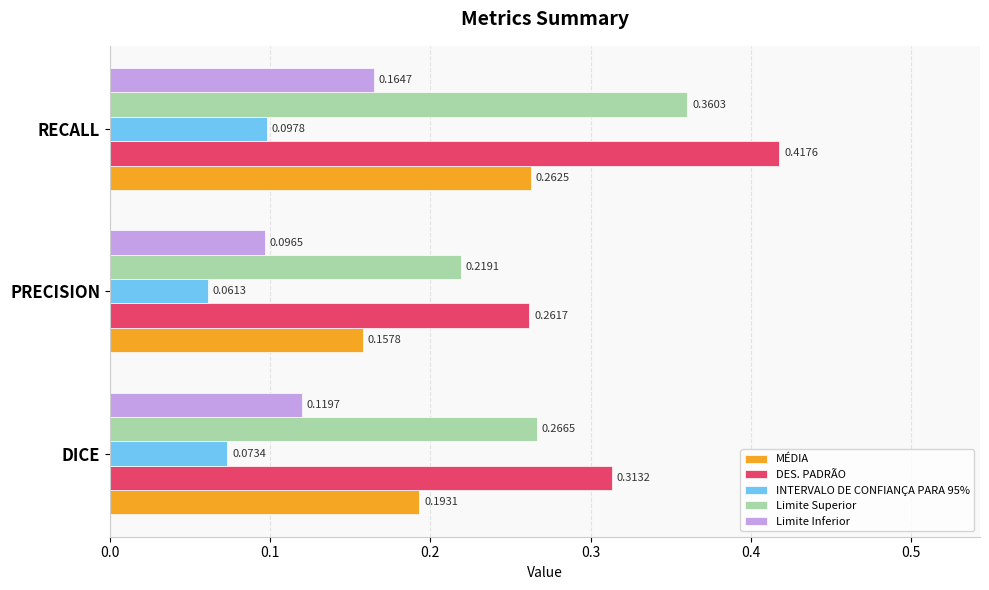

At which category does the chart reach its minimum across all series?

PRECISION